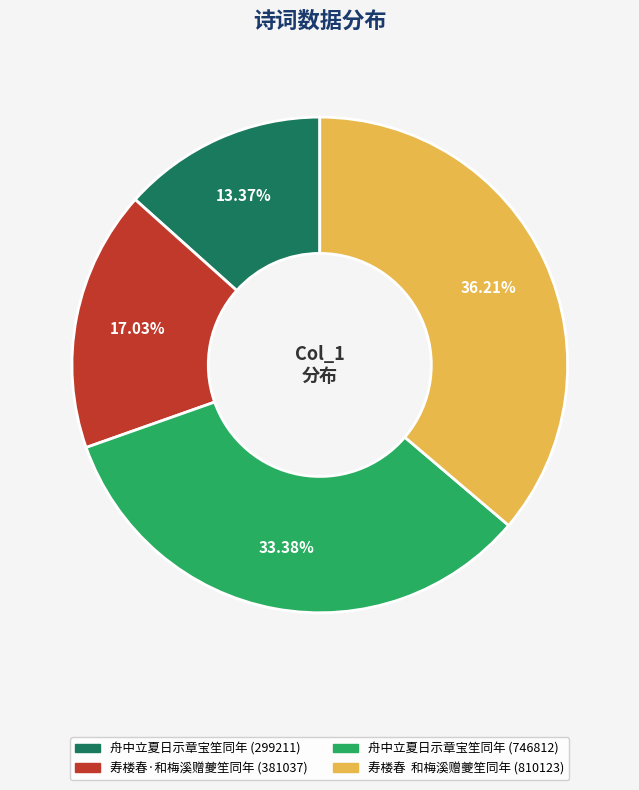

To the nearest percent, what is the difference between the largest and smallest slice percentages?

23%